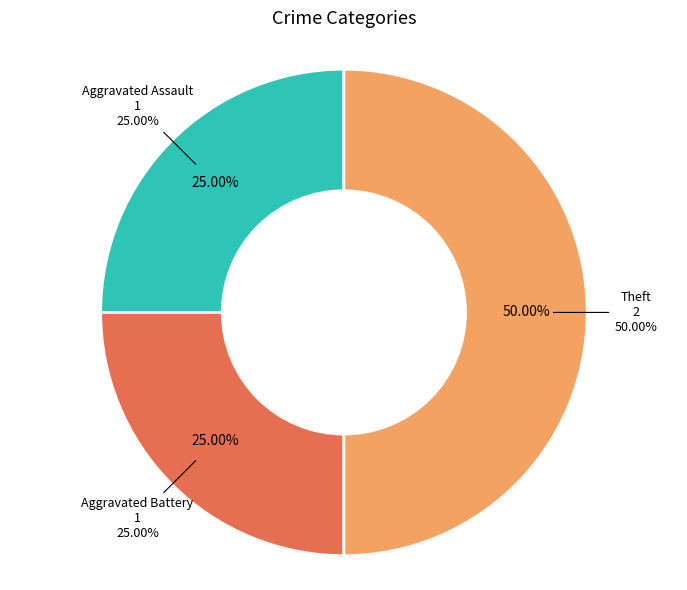

Which category has the smallest portion of the pie?

Aggravated Assault